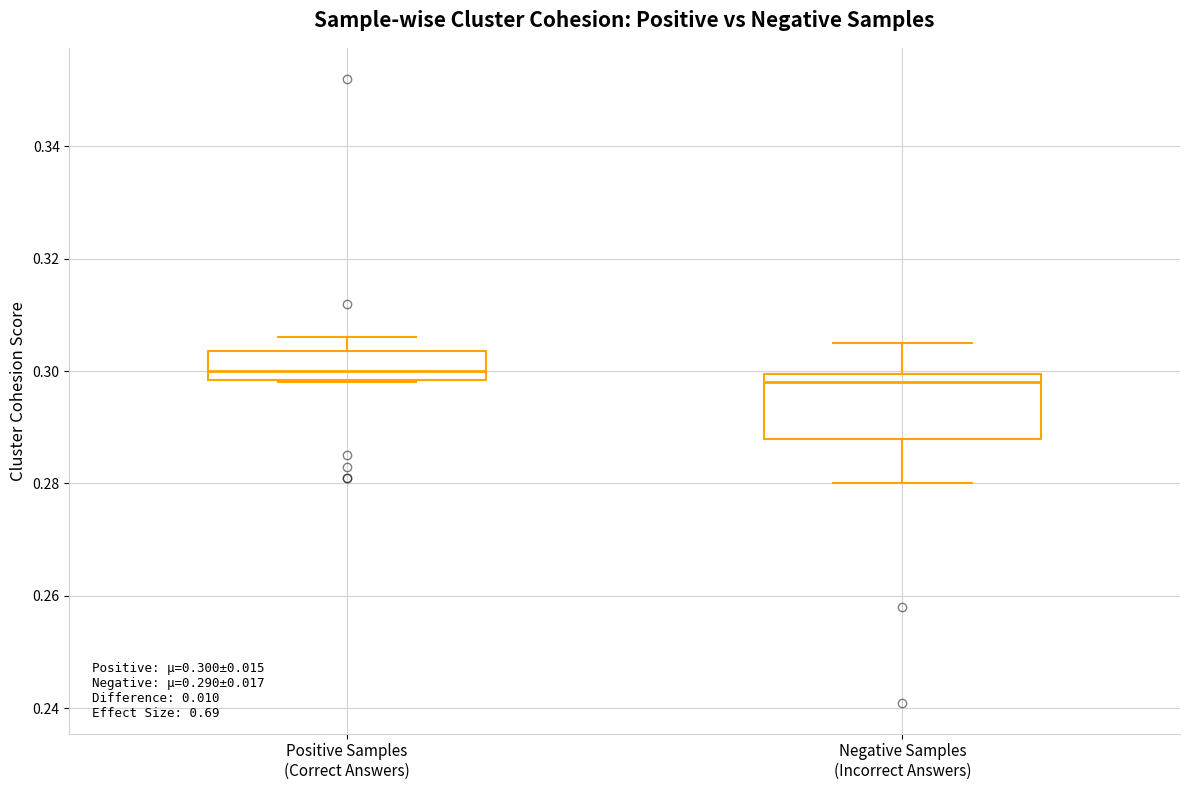

Which box has the lowest median line?

Negative Samples (Incorrect Answers)